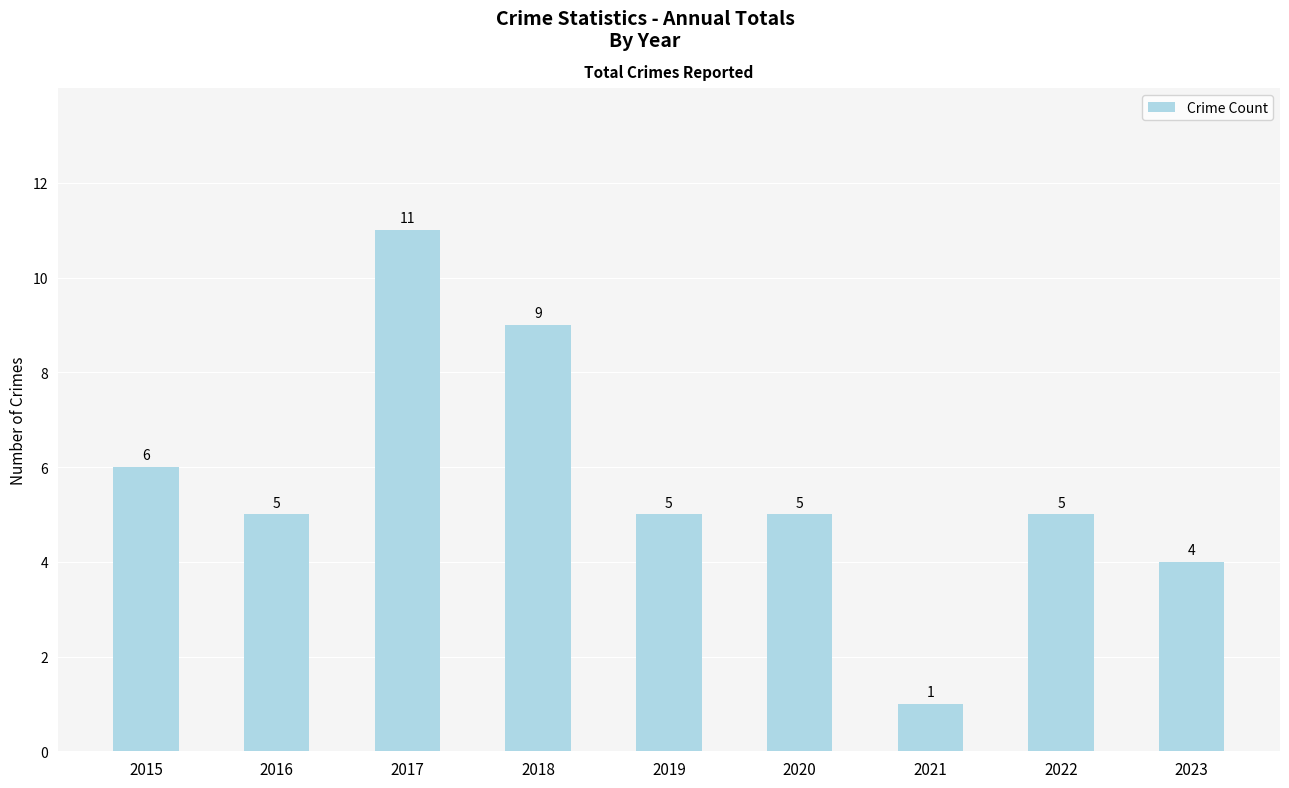

How many bars are there in total?

9